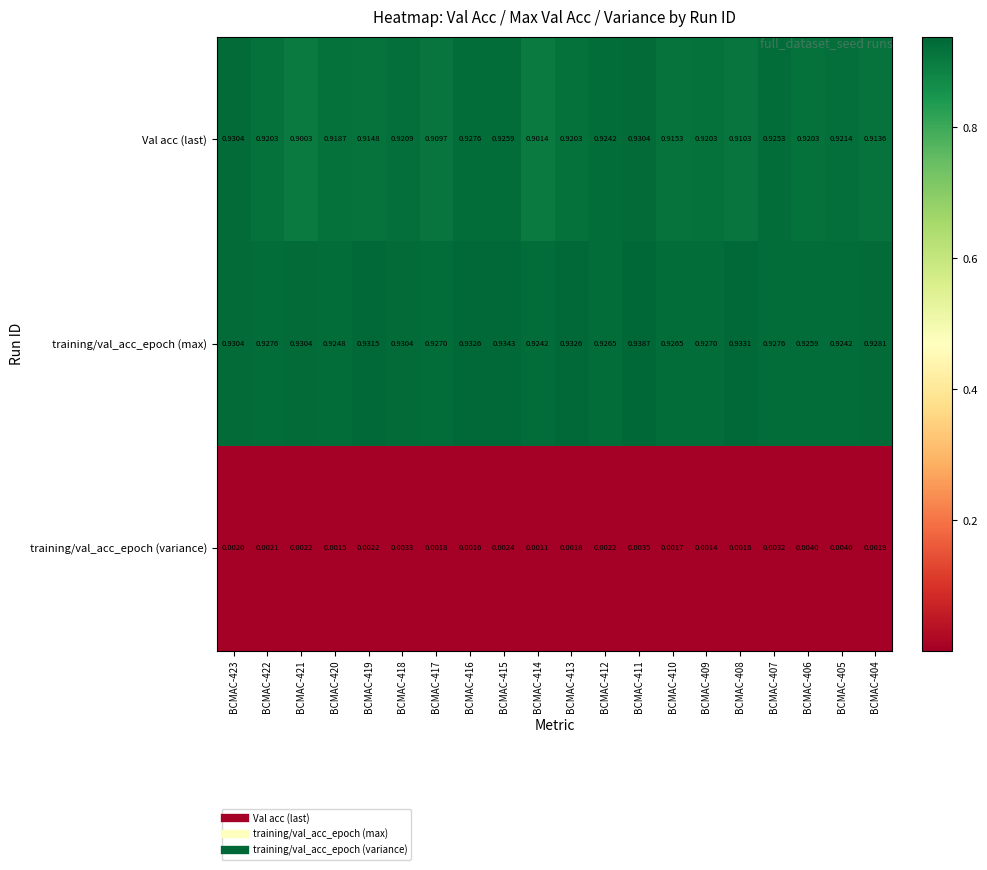

At BCMAC-419, list the series in order from smallest to largest.

training/val_acc_epoch (variance), Val acc (last), training/val_acc_epoch (max)